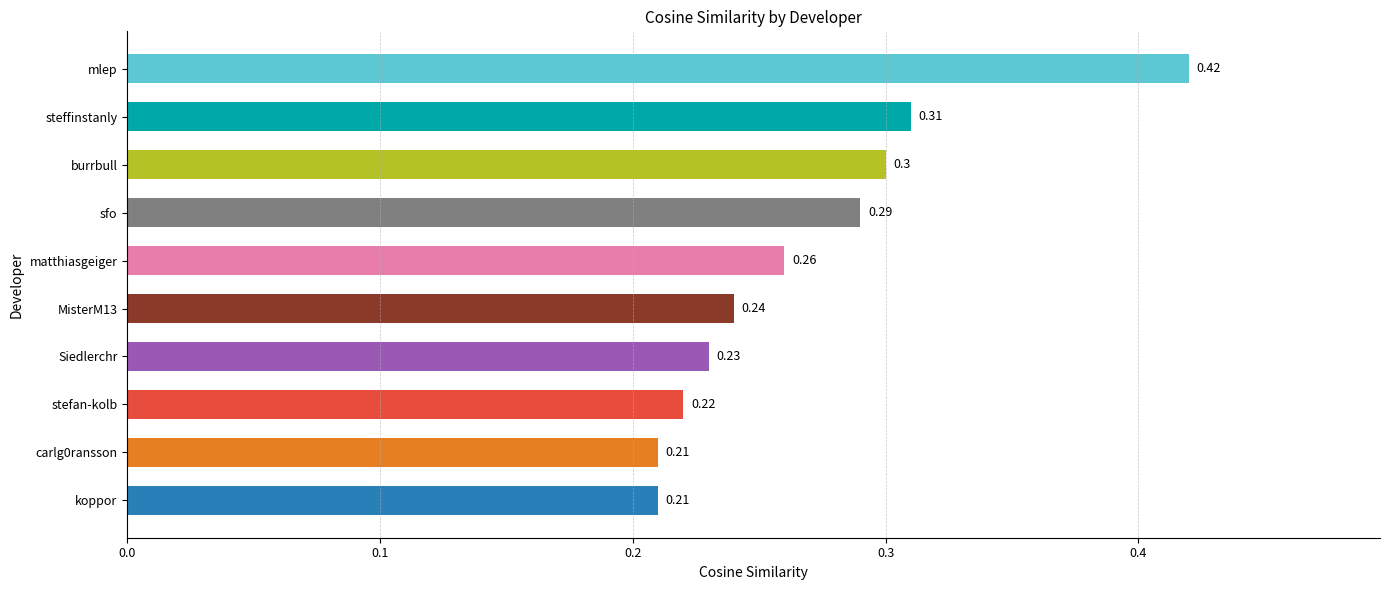

What is the label of the 1st bar from the top?

mlep